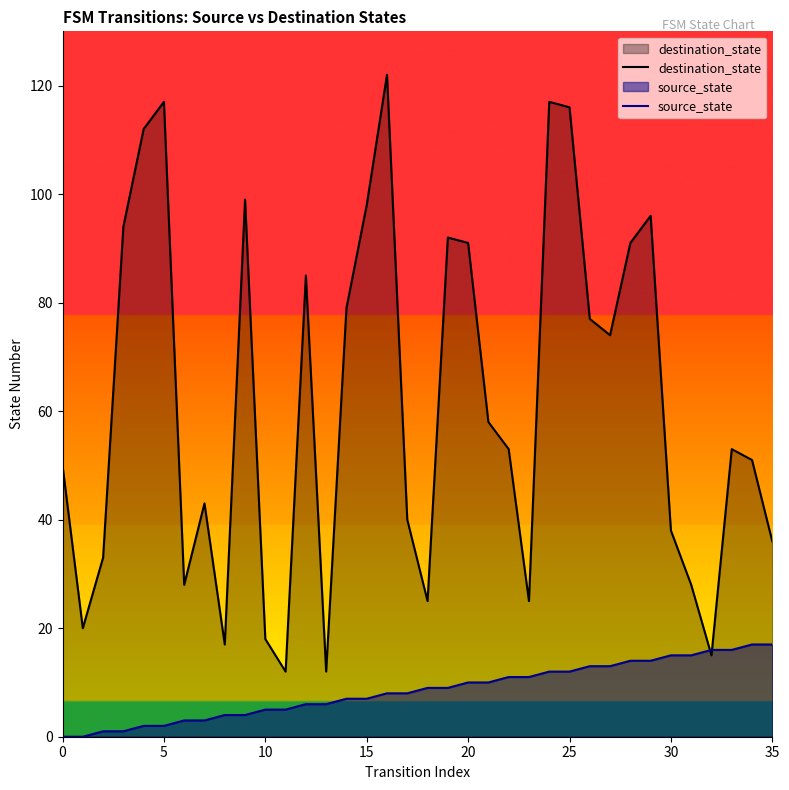

Between 20 and 23, which is larger?

20